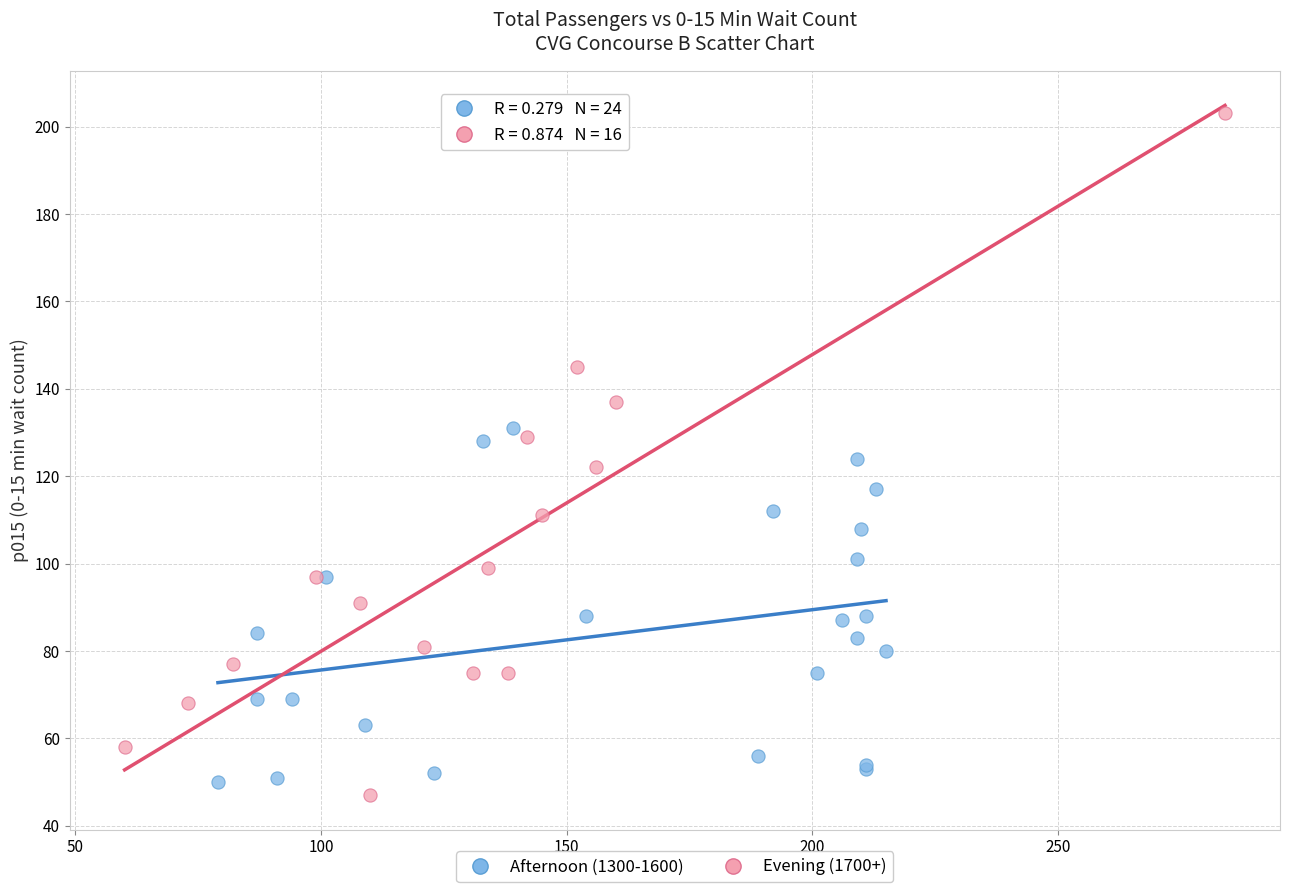

Which series has the largest Y range (max minus min)?

Evening (1700+)